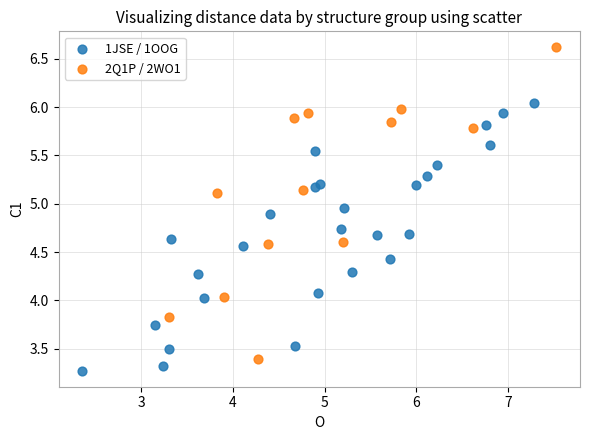

Which series has the widest spread of Y values?

2Q1P / 2WO1